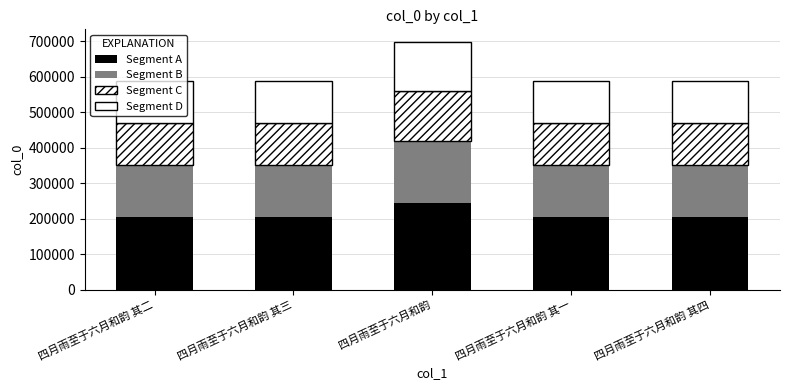

True or false: Segment B has a value of 174517.8 at 四月雨至于六月和韵.

True